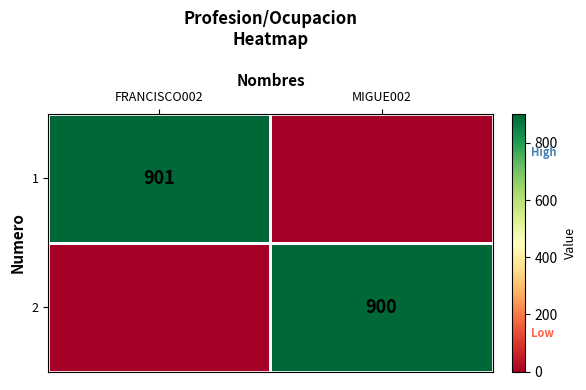

Is the value of 2 at MIGUE002 greater than the value of 1 at FRANCISCO002?

No